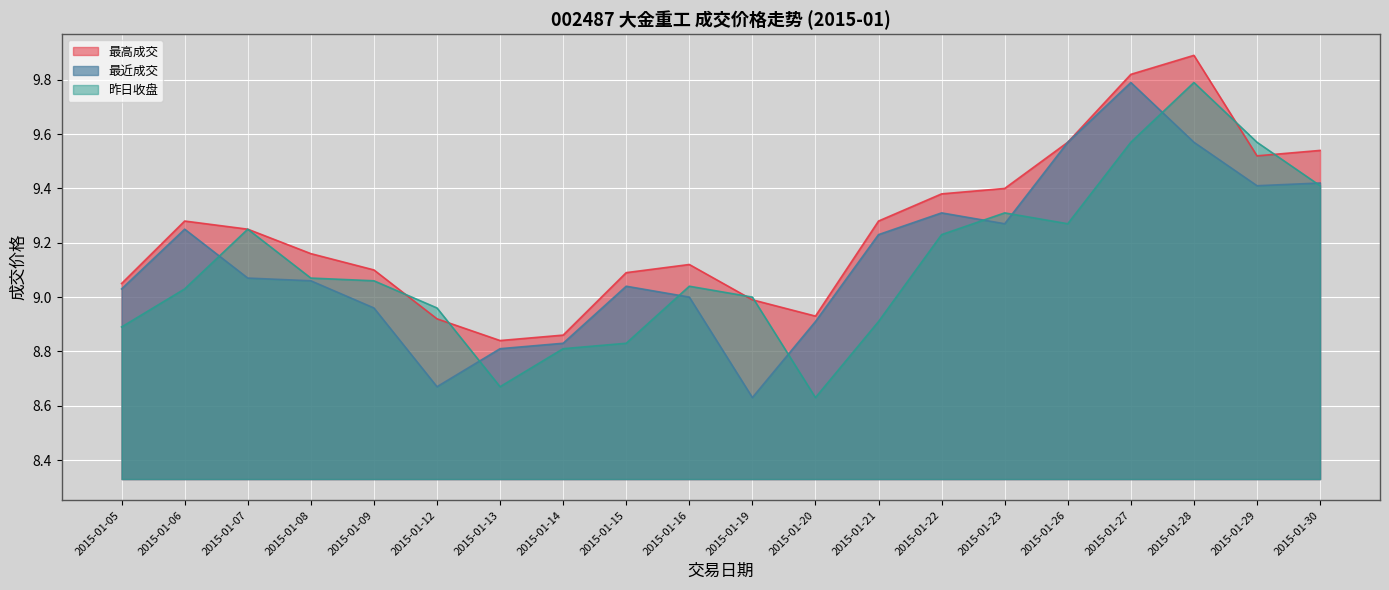

How many interior local peaks does the 最高成交 series have?

3